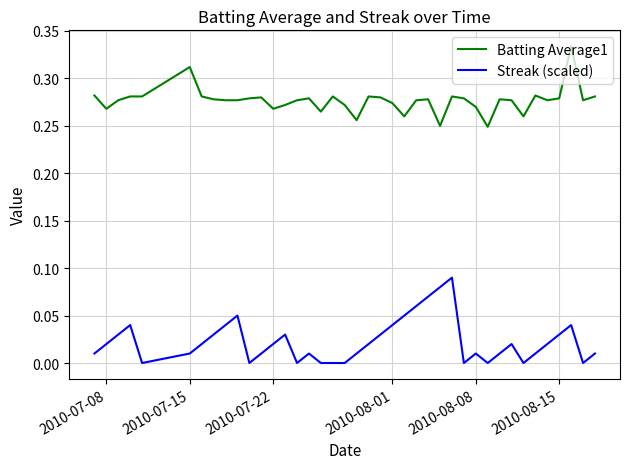

True or false: Streak (scaled) and Batting Average1 cross at least once.

False